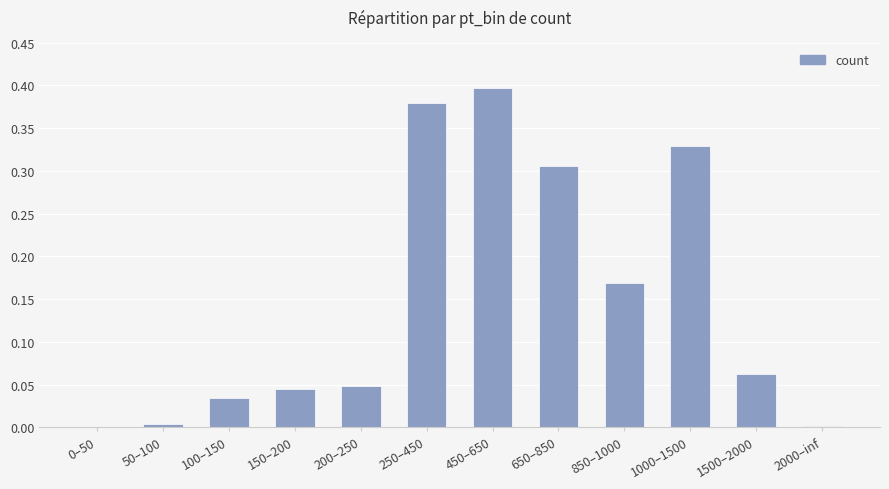

Between 850–1000 and 100–150, which is larger?

850–1000